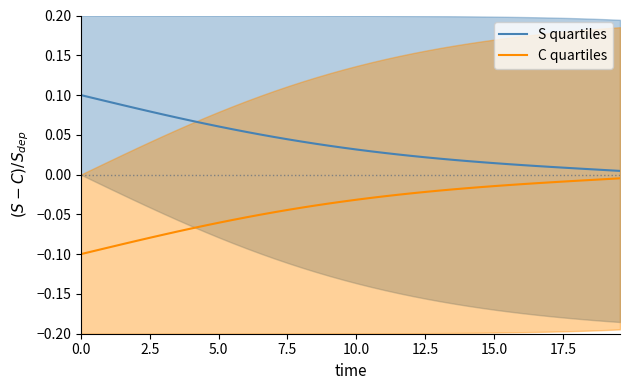

True or false: S quartiles and C quartiles intersect in this chart.

False